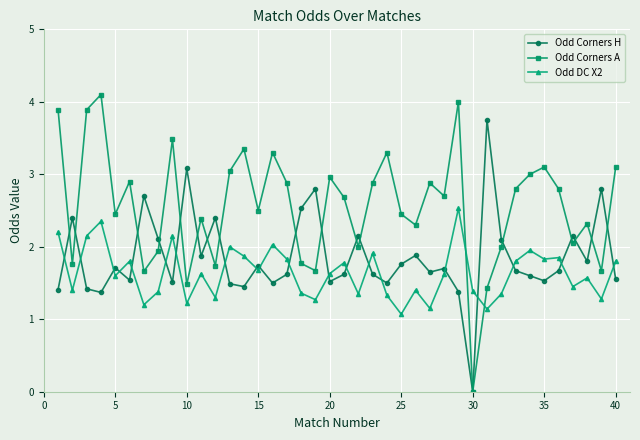

How many interior local valleys does the Odd Corners A series have?

13